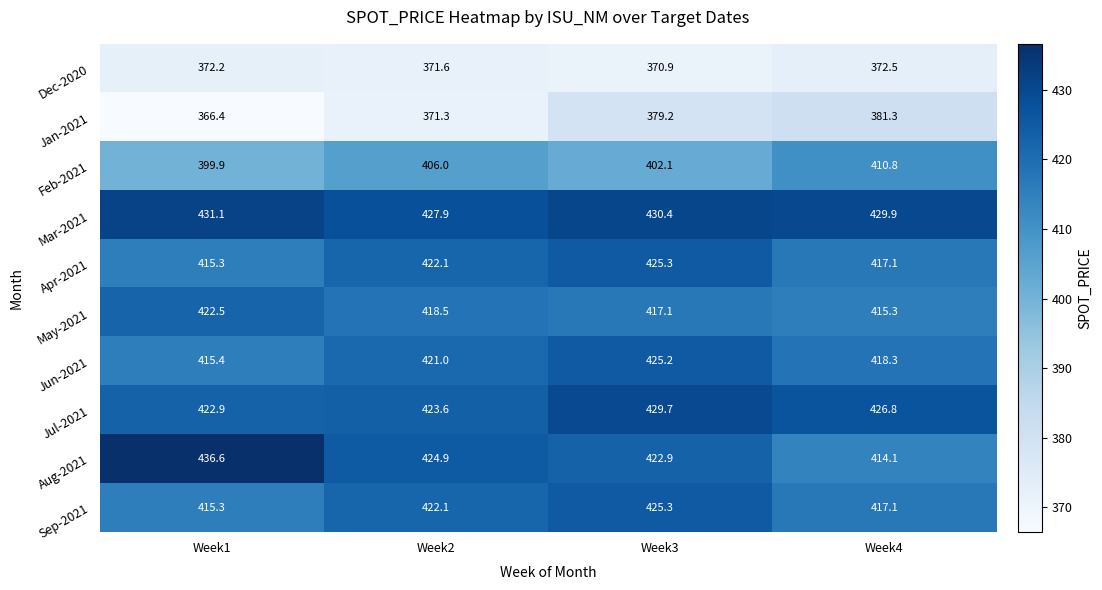

Rank the categories by Jul-2021 value from lowest to highest.

Week1, Week2, Week4, Week3